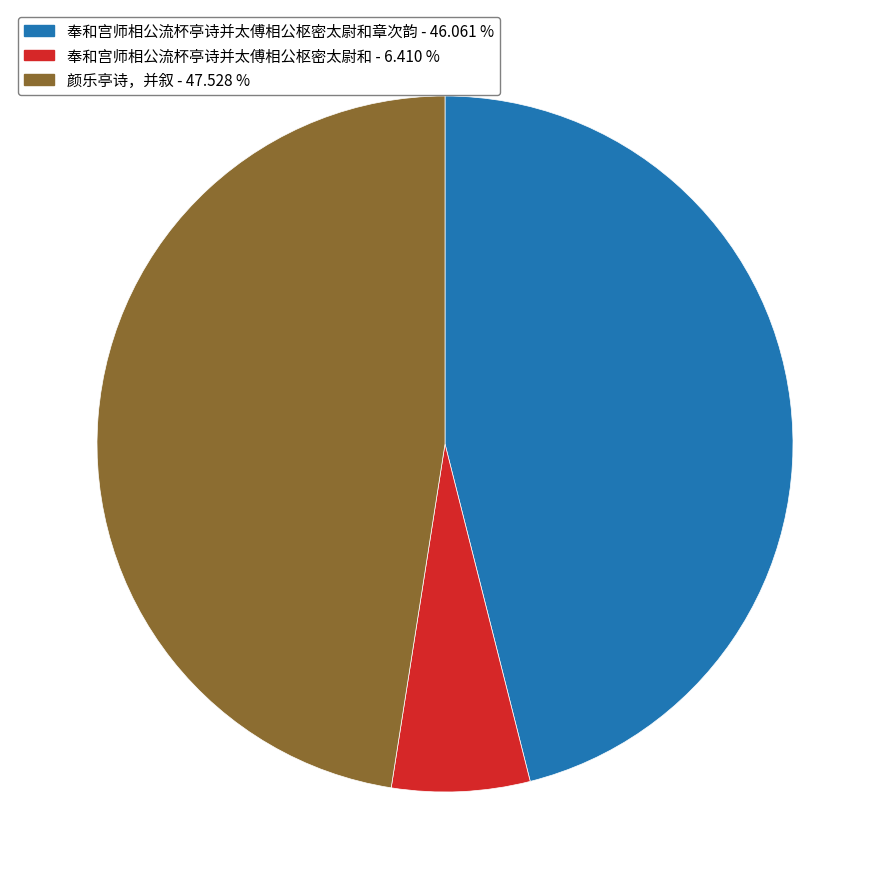

Is there a majority slice in this chart?

No